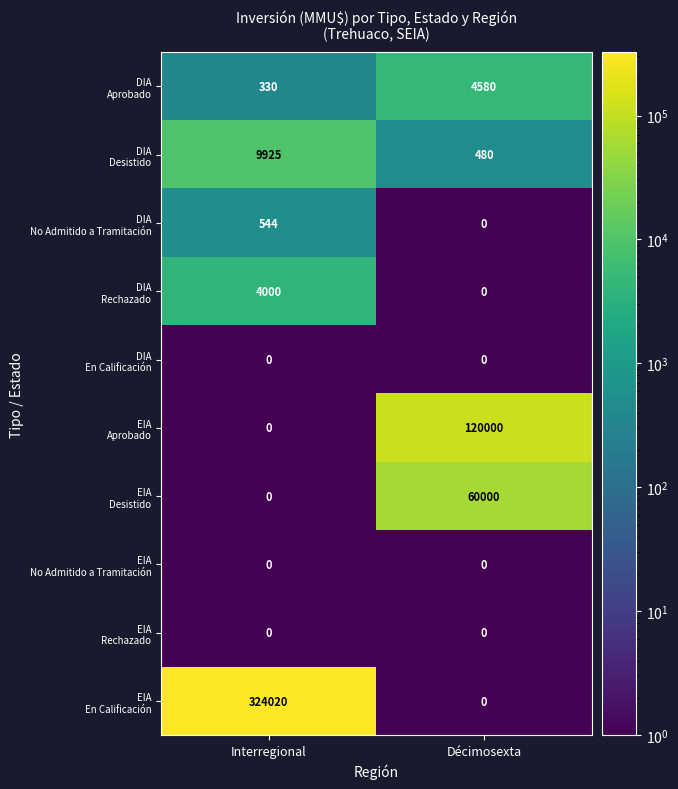

What is the maximum value shown in the chart?

324020